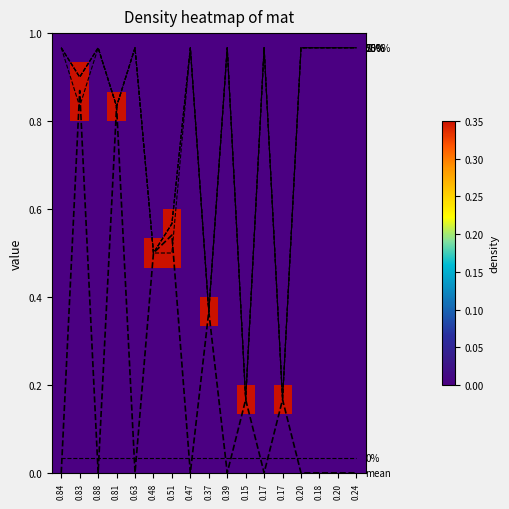

Which series has the largest total across all categories?

50%